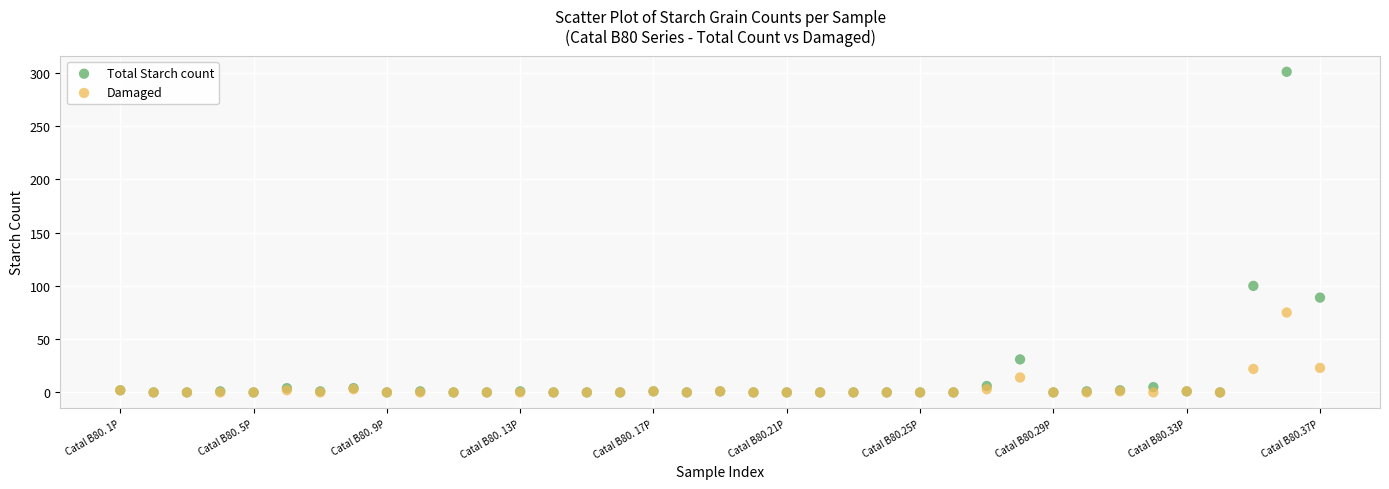

Which series reaches the maximum Y coordinate?

Total Starch count